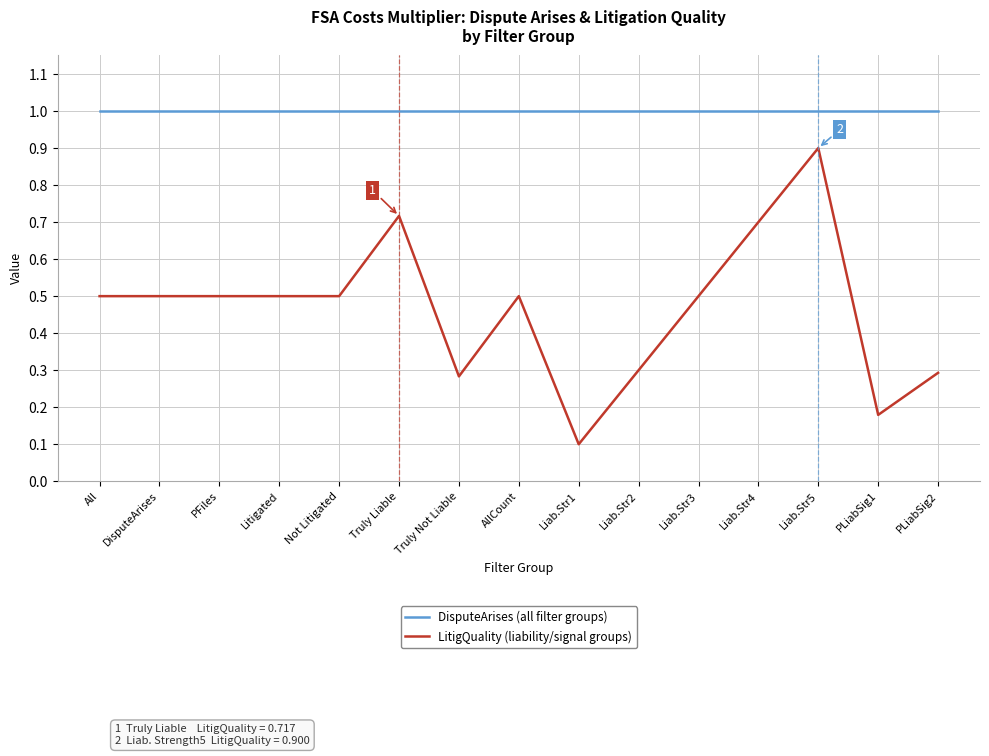

What is the sum of the LitigQuality (liability/signal groups) values at Truly Not Liable and Liab.Str4?

1.0